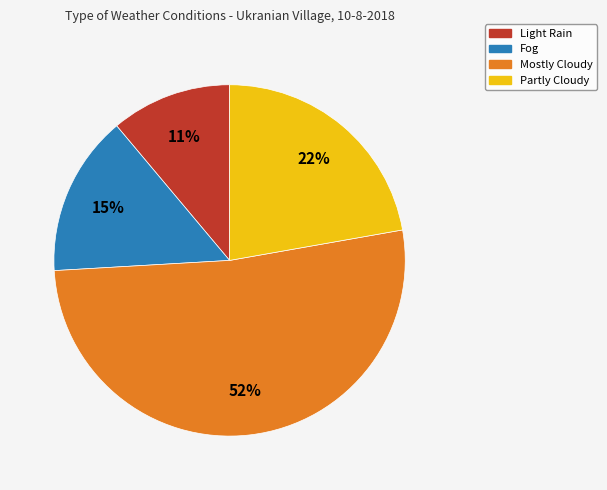

The Fog slice represents 10% of the pie. True or false?

False